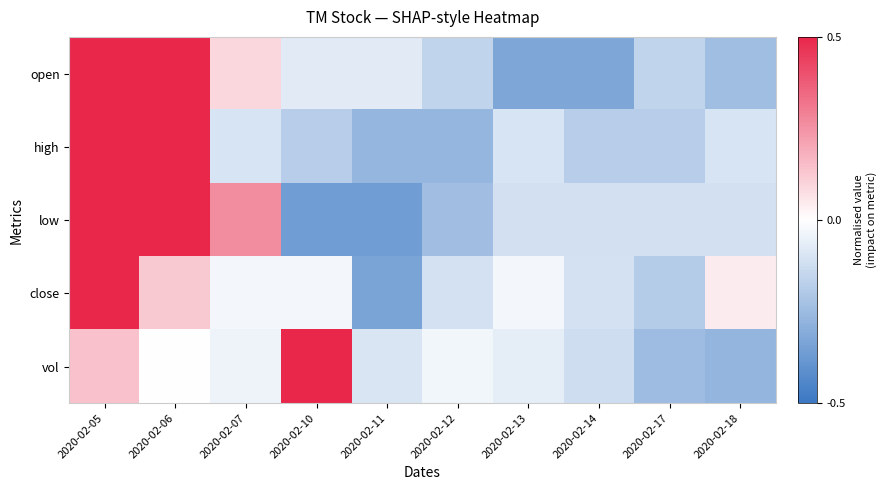

At which category does the chart reach its peak across all series?

2020-02-05